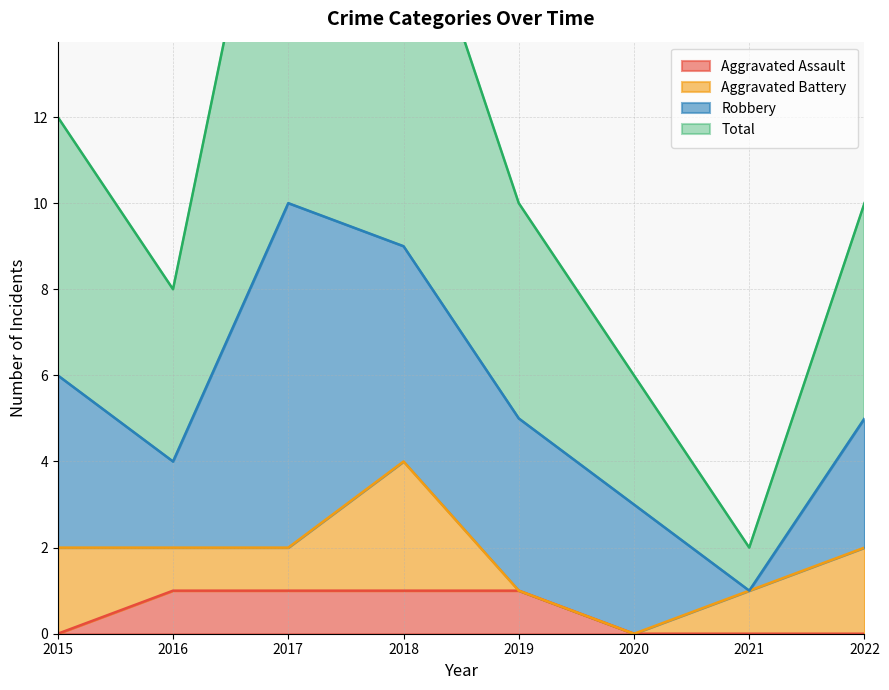

True or false: Total and Aggravated Assault cross at least once.

False